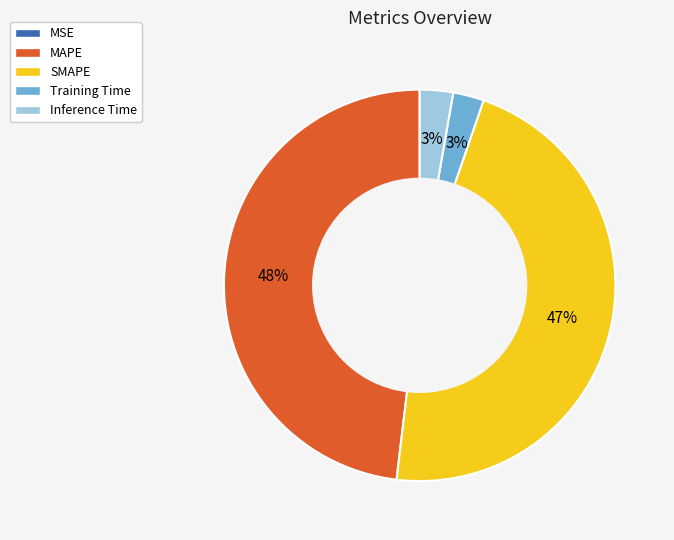

Between Training Time and MAPE, which is larger?

MAPE